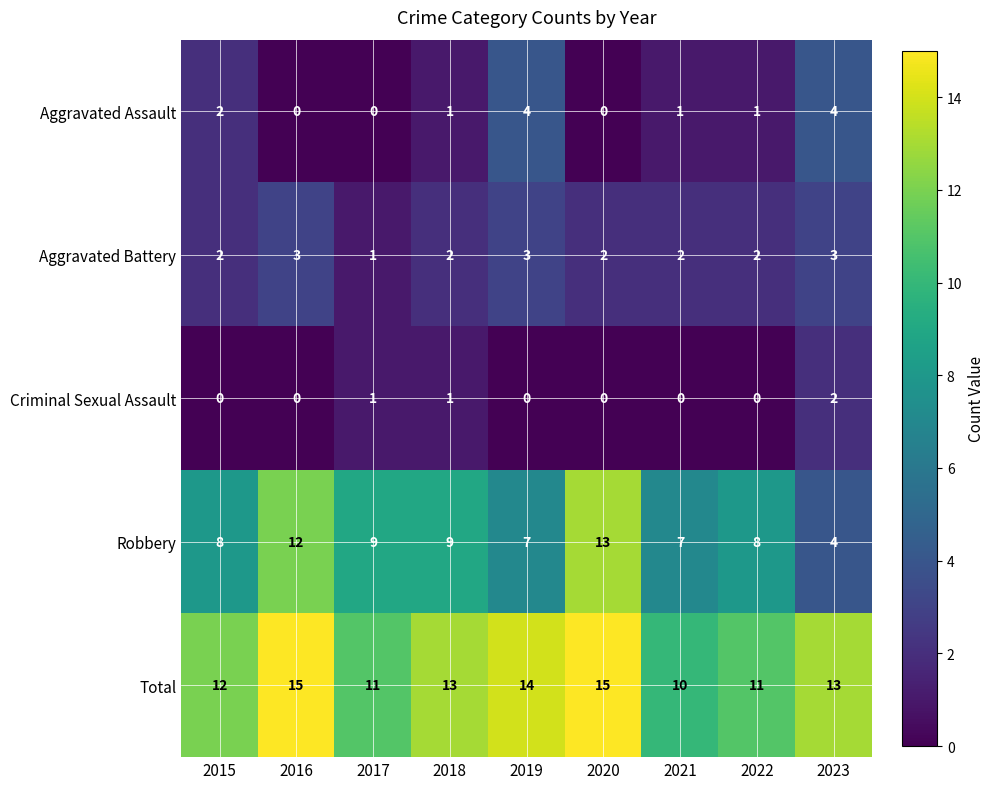

List the series in order of their peak value, highest first.

Total, Robbery, Aggravated Assault, Aggravated Battery, Criminal Sexual Assault